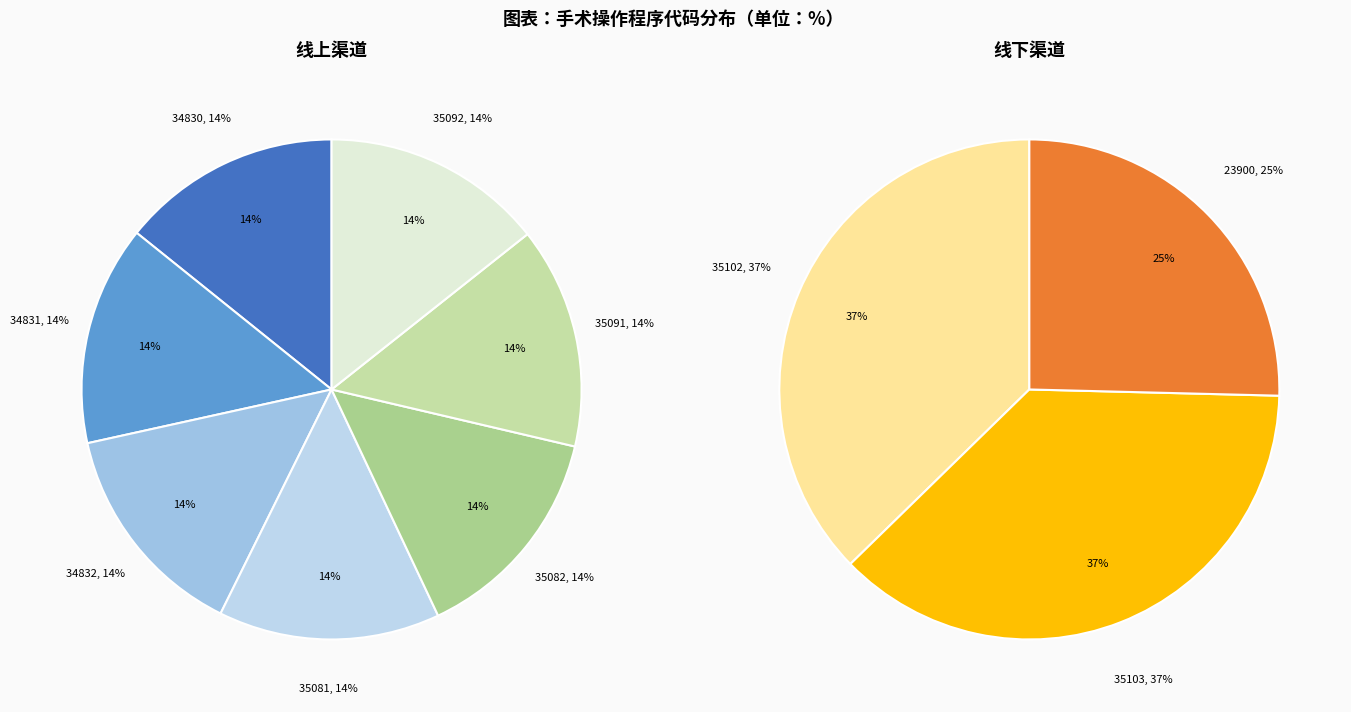

Count the number of slices in the pie.

10